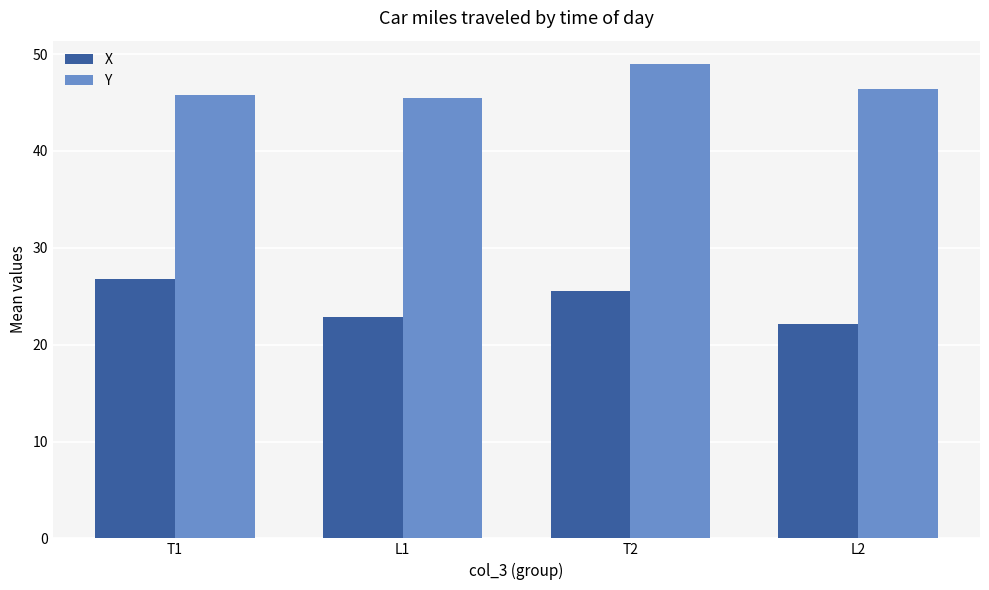

How many bars are there in each group?

2